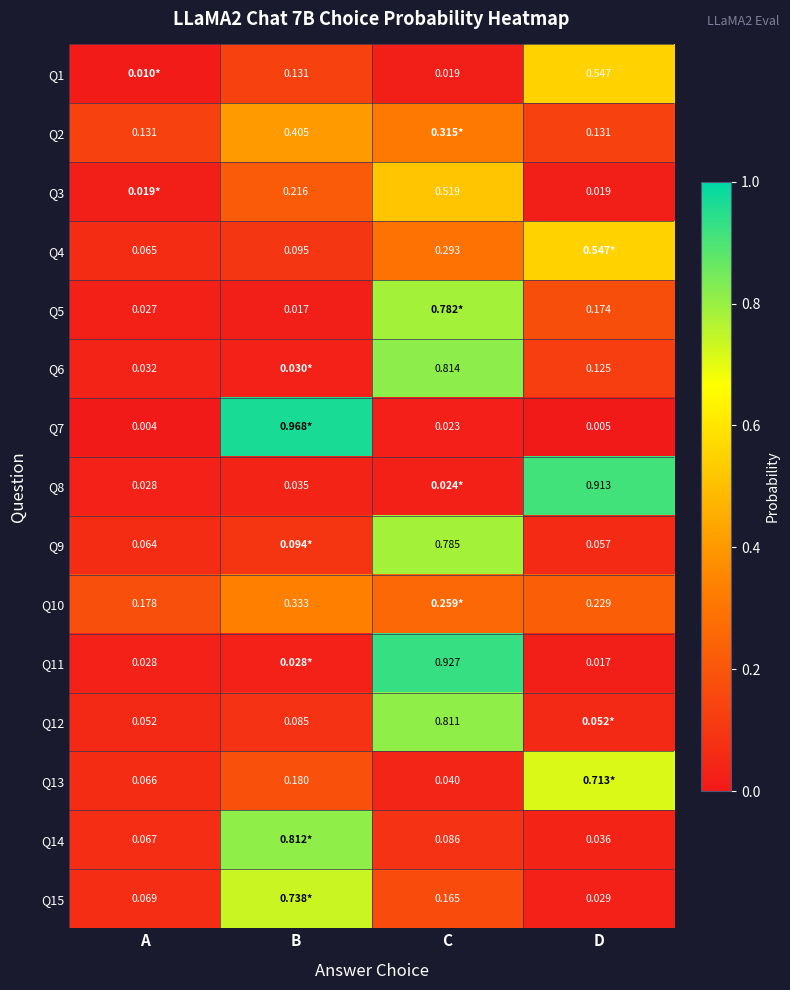

Is the value of Q15 at D greater than the value of Q14 at D?

No